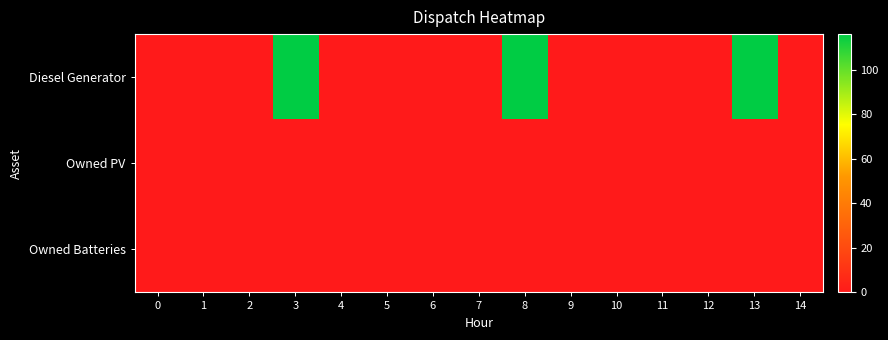

Reading right to left, extract all data points from this chart.

Diesel Generator: 14=0	13=116	12=0	11=0	10=0	9=0	8=116	7=0	6=0	5=0	4=0	3=116	2=0	1=0	0=0
Owned PV: 14=0	13=0	12=0	11=0	10=0	9=0	8=0	7=0	6=0	5=0	4=0	3=0	2=0	1=0	0=0
Owned Batteries: 14=0	13=0	12=0	11=0	10=0	9=0	8=0	7=0	6=0	5=0	4=0	3=0	2=0	1=0	0=0